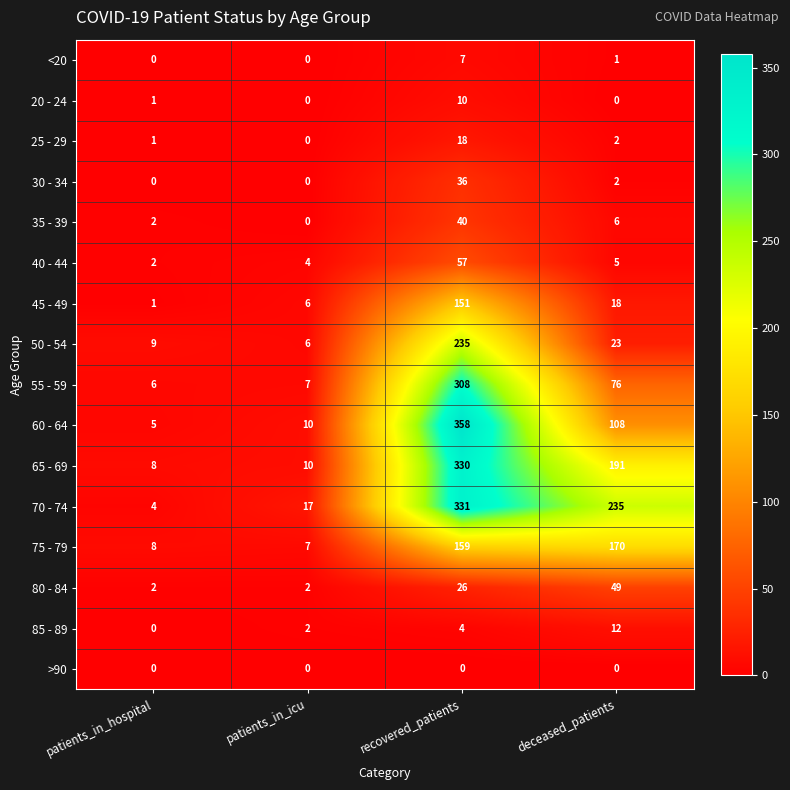

True or false: 80 - 84 has a value of 21 at deceased_patients.

False